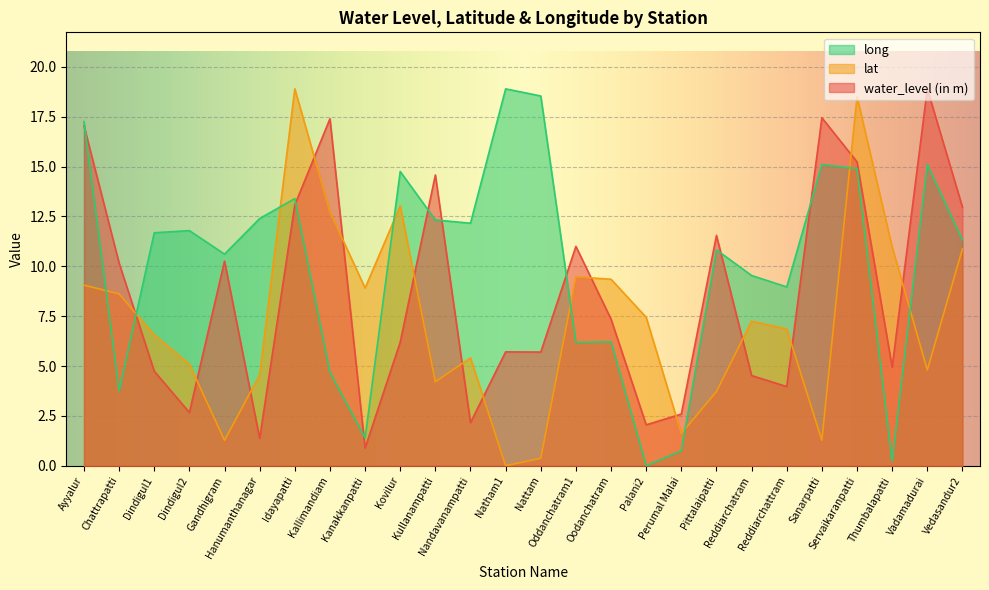

Where is water_level (in m) nearest to the value 9?

Chattrapatti